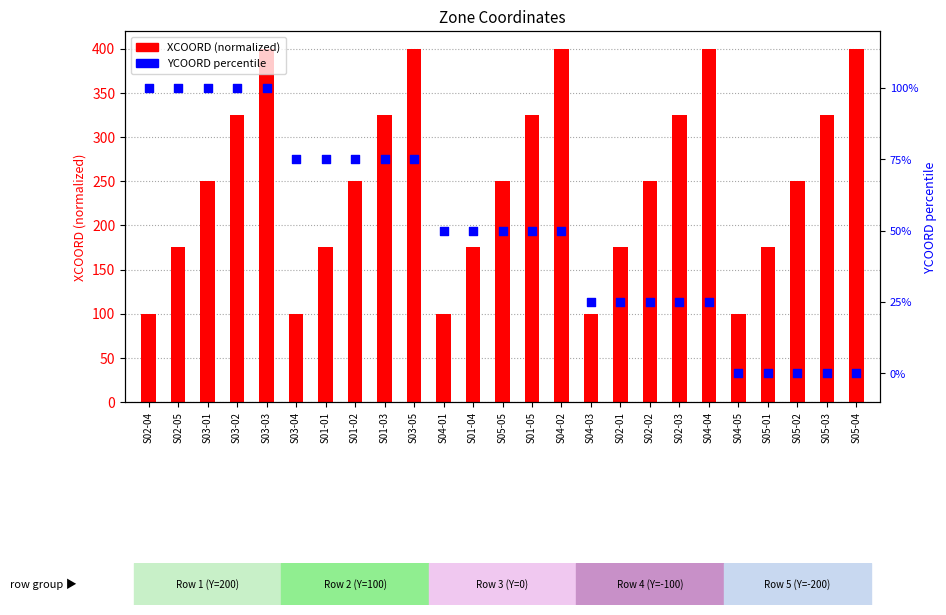

Which series has the largest total across all categories?

XCOORD (normalized)